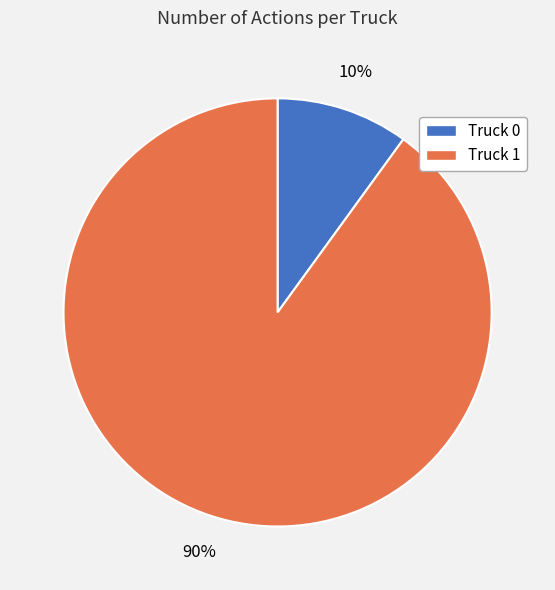

How many segments does this pie chart have?

2